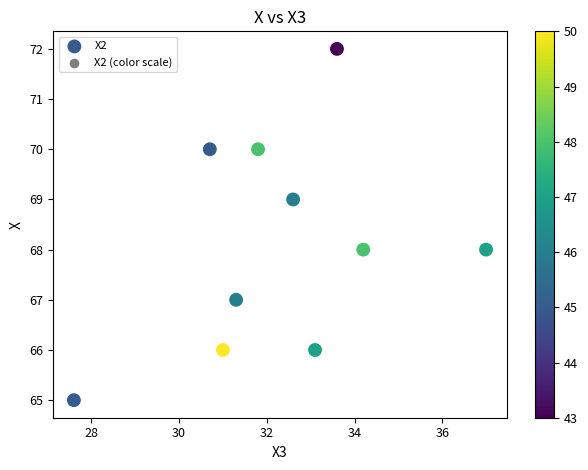

What is the range of Y values (max minus min)?

7